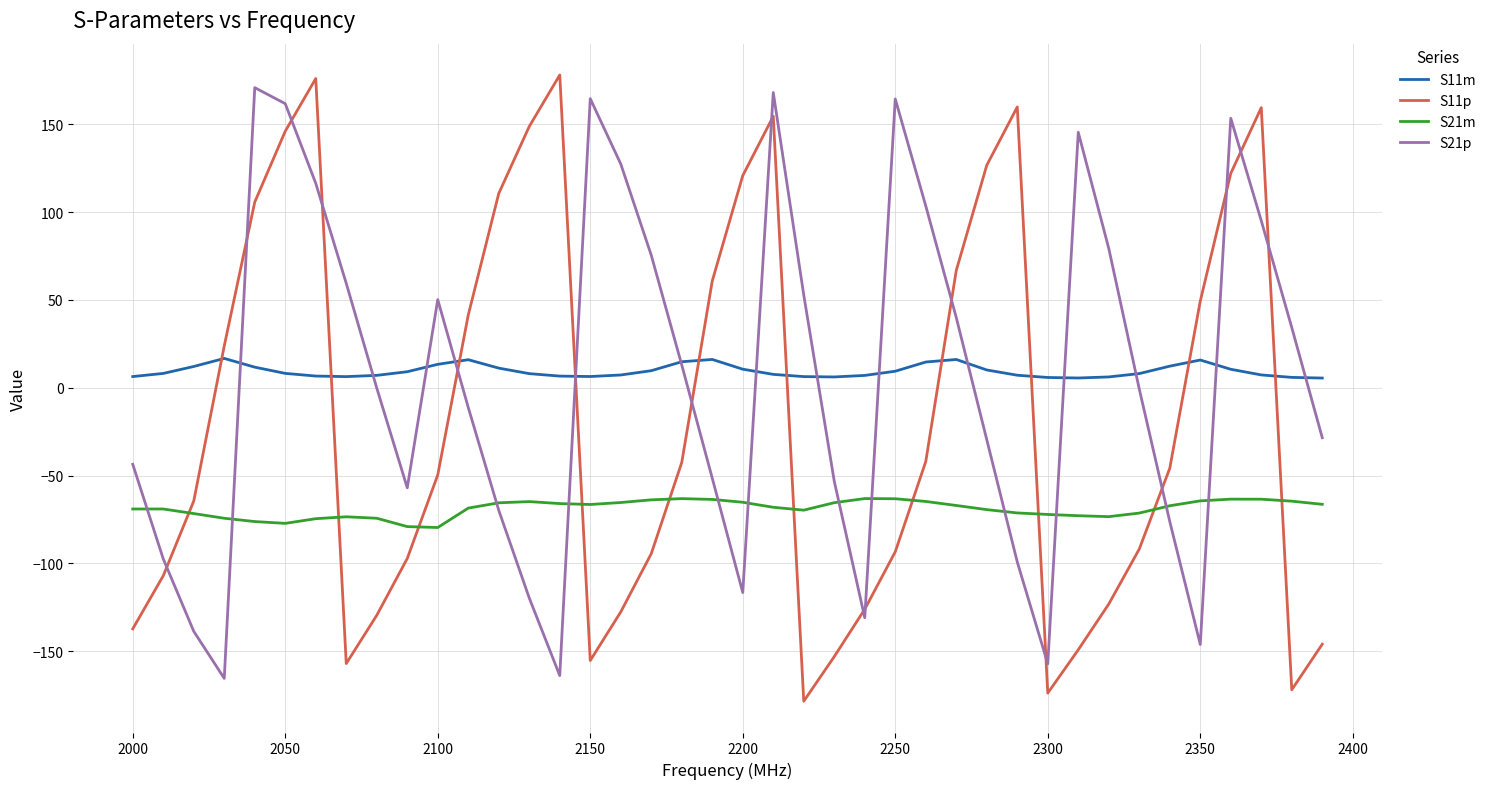

In S11m, how many points are higher than both neighbors (excluding endpoints)?

5